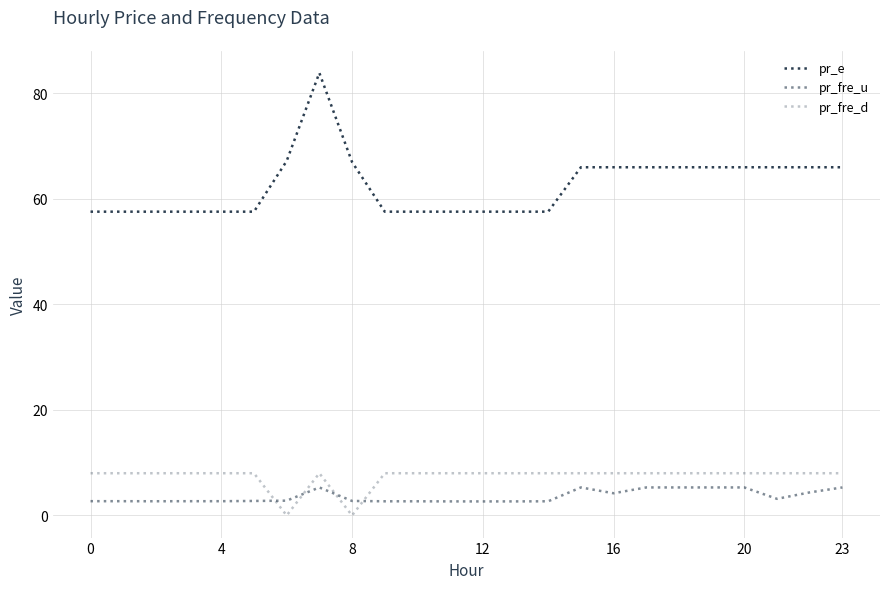

Is this an area chart (filled region under the line)?

No